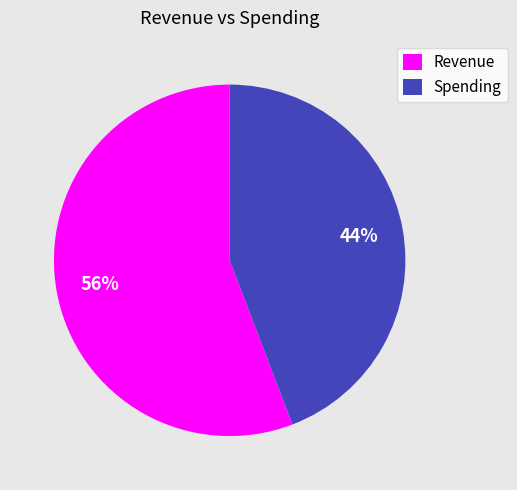

Combined, do Spending and Revenue account for over 50%?

Yes